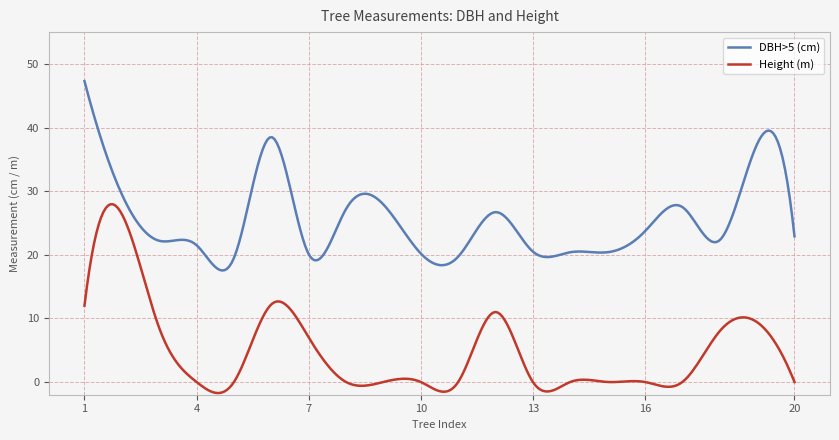

What is the difference between the maximum and minimum values in the DBH>5 (cm) series?

29.8